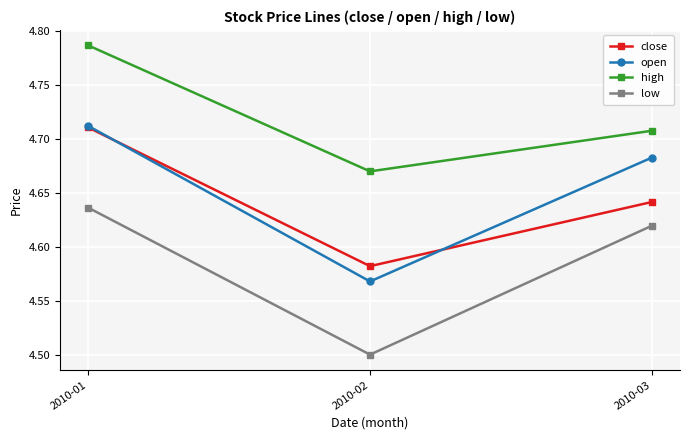

Which series changed the most between 2010-02 and 2010-03?

low